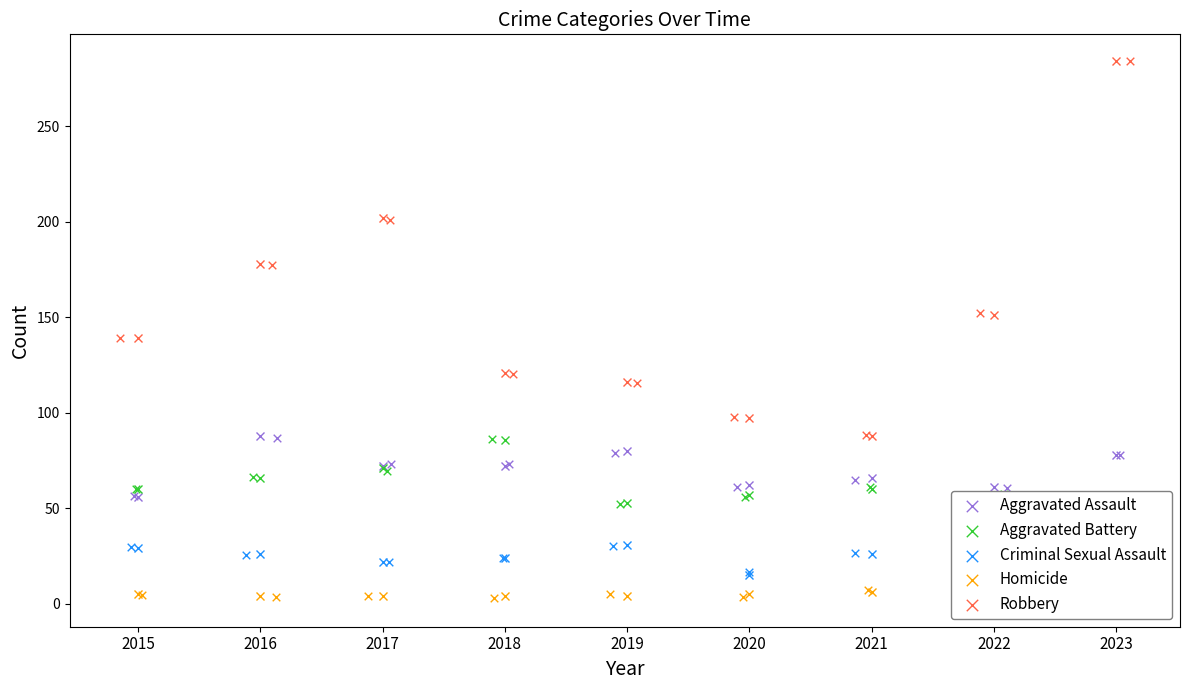

What are all the series names shown in the legend?

Aggravated Assault, Aggravated Battery, Criminal Sexual Assault, Homicide, Robbery